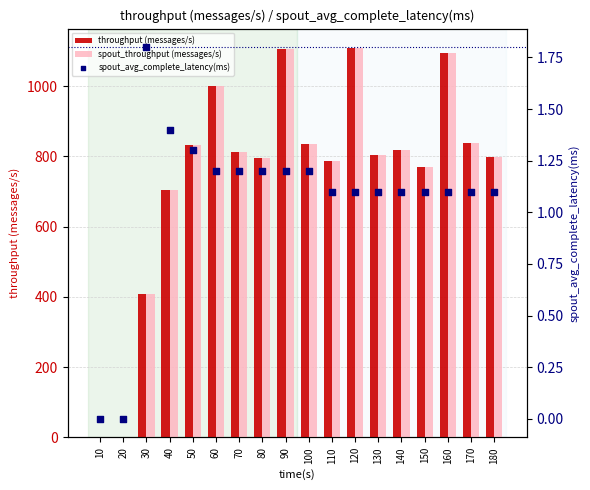

Is the value of spout_throughput (messages/s) at 80 greater than the value of throughput (messages/s) at 130?

No